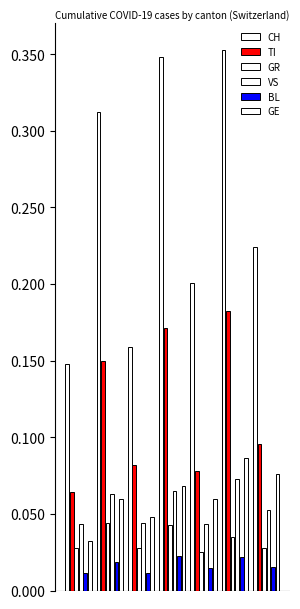

What is the sum of all GE values?

0.4